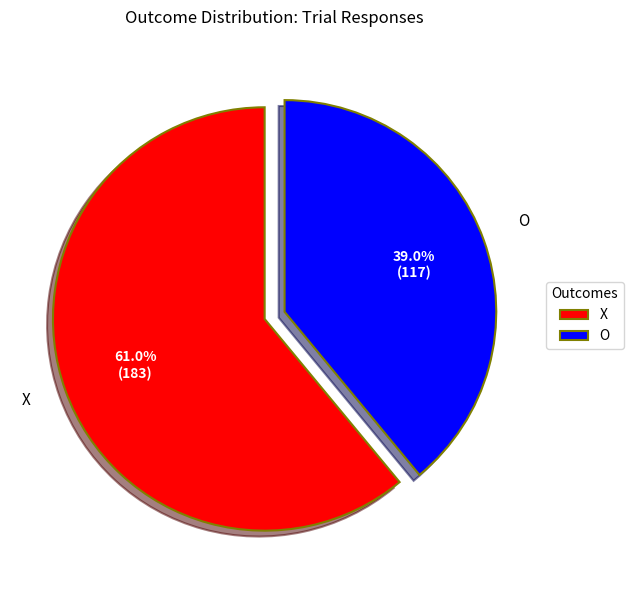

Rank the categories by value from highest to lowest.

X, O